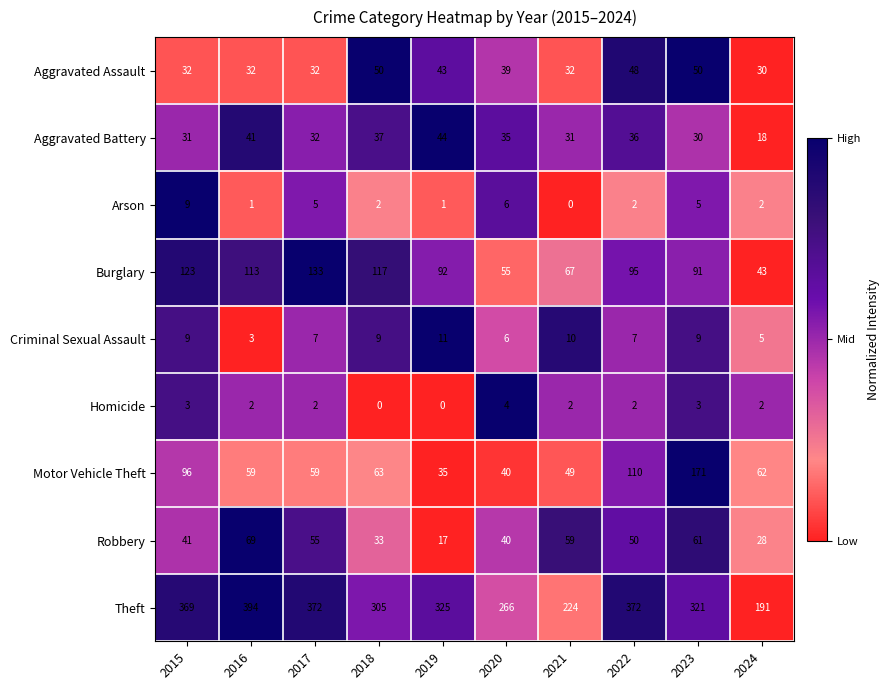

At which label does Criminal Sexual Assault reach its peak?

2019